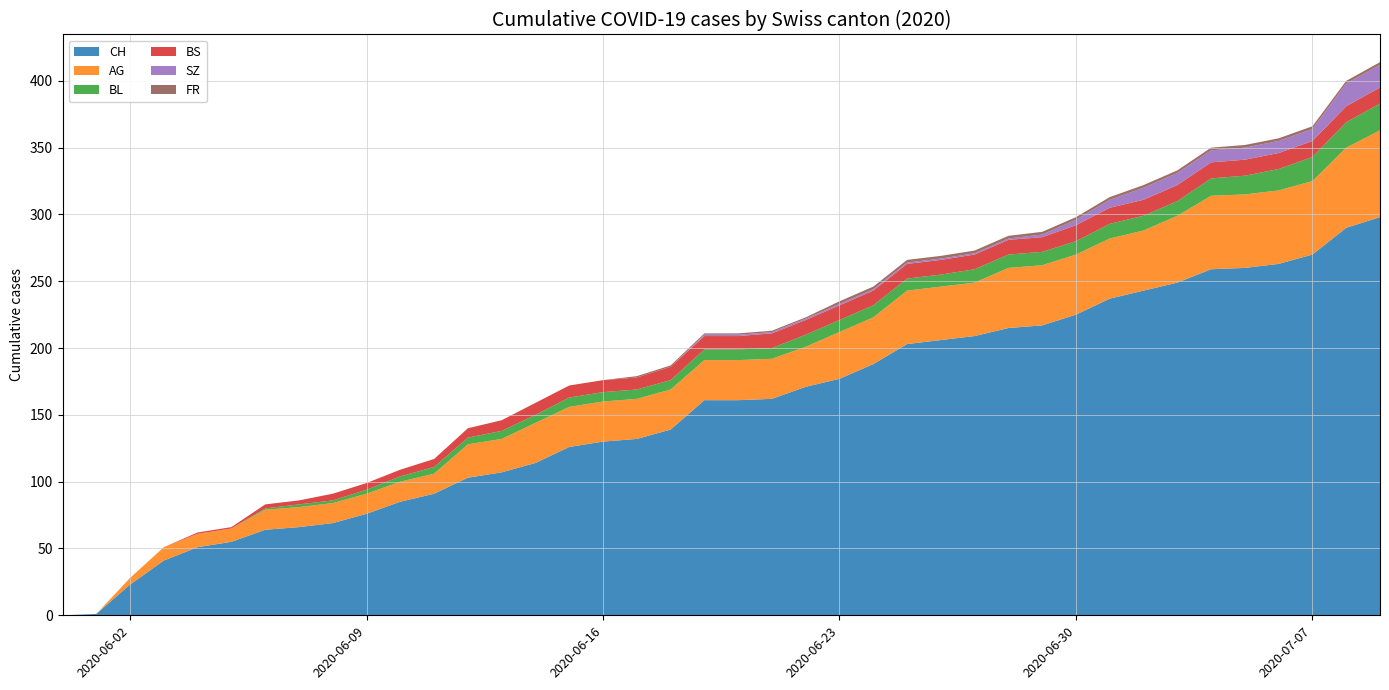

Reading left to right, transcribe all the data shown in this chart.

AG: 0	0	5	10	10	10	15	15	15	15	15	15	25	25	30	30	30	30	30	30	30	30	30	35	35	40	40	40	45	45	45	45	45	50	55	55	55	55	60	65
BL: 0	0	0	0	0	0	1	2	2	3	4	5	5	6	6	7	7	7	7	8	8	8	9	9	9	9	9	10	10	10	10	11	11	11	13	14	16	18	19	20
BS: 0	0	0	0	1	1	3	3	5	5	5	6	7	8	9	9	9	9	10	10	10	11	11	11	11	11	11	11	11	11	12	12	12	12	12	12	12	12	12	12
SZ: 0	0	0	0	0	0	0	0	0	0	0	0	0	0	0	0	0	0	0	1	1	1	1	1	1	1	1	1	1	2	4	6	9	9	9	9	9	9	17	17
FR: 0	0	0	0	0	0	0	0	0	0	0	0	0	0	0	0	0	1	1	1	1	1	1	2	2	2	2	2	2	2	2	2	2	2	2	2	2	2	2	2
CH: 0	1	23	41	51	55	64	66	69	76	85	91	103	107	114	126	130	132	139	161	161	162	171	177	188	203	206	209	215	217	225	237	243	249	259	260	263	270	290	298